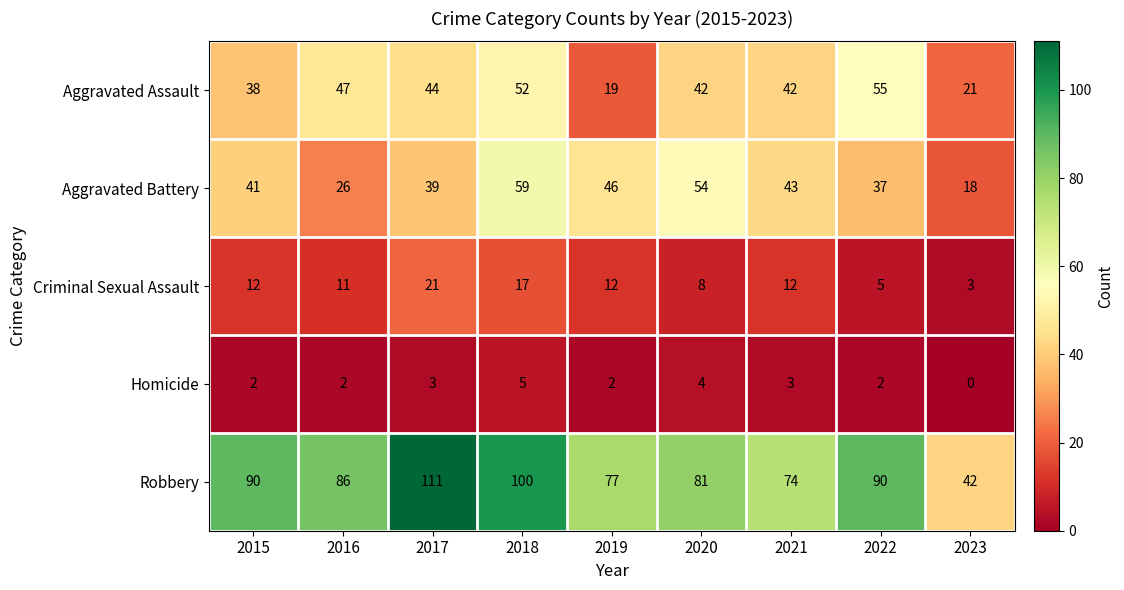

What is the difference between the highest and lowest values at 2019?

75